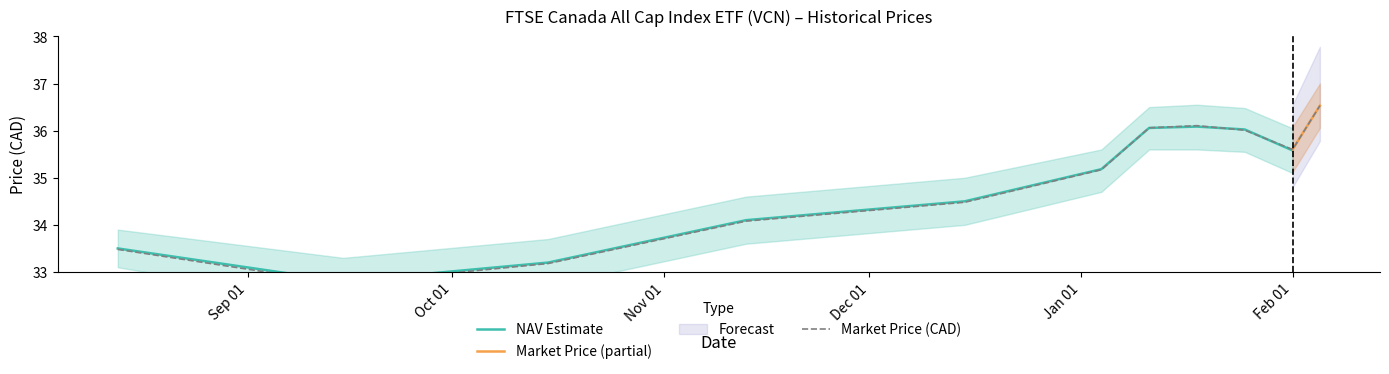

Rank the categories by value from highest to lowest.

2021-02-05, 2021-01-18, 2021-01-11, 2021-01-25, 2021-02-01, 2021-01-04, 2020-12-15, 2020-11-13, 2020-08-13, 2020-10-15, 2020-09-15